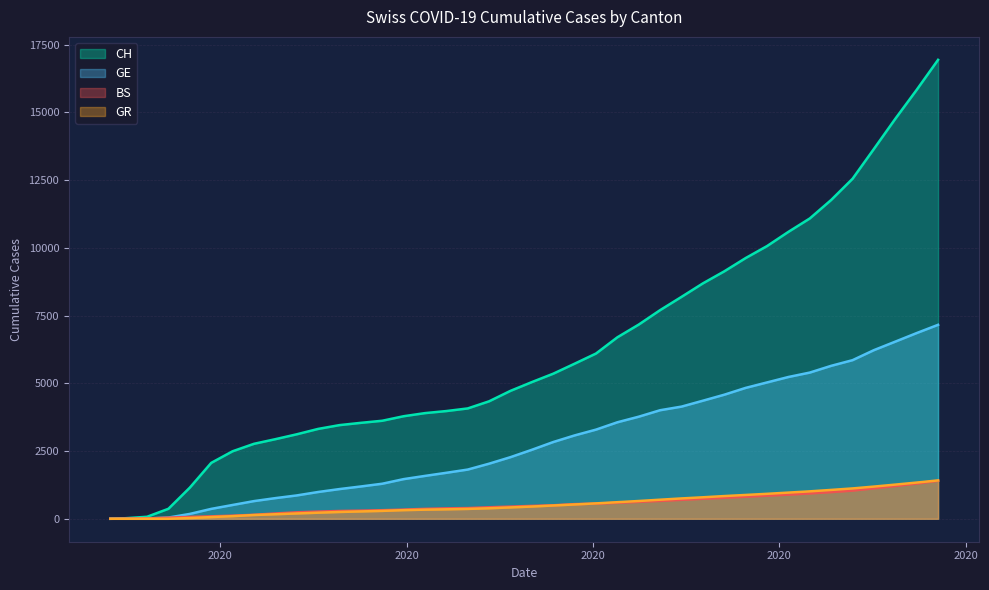

What is the difference between the BS values at 2020-06-07 and 2020-11-22?

1037